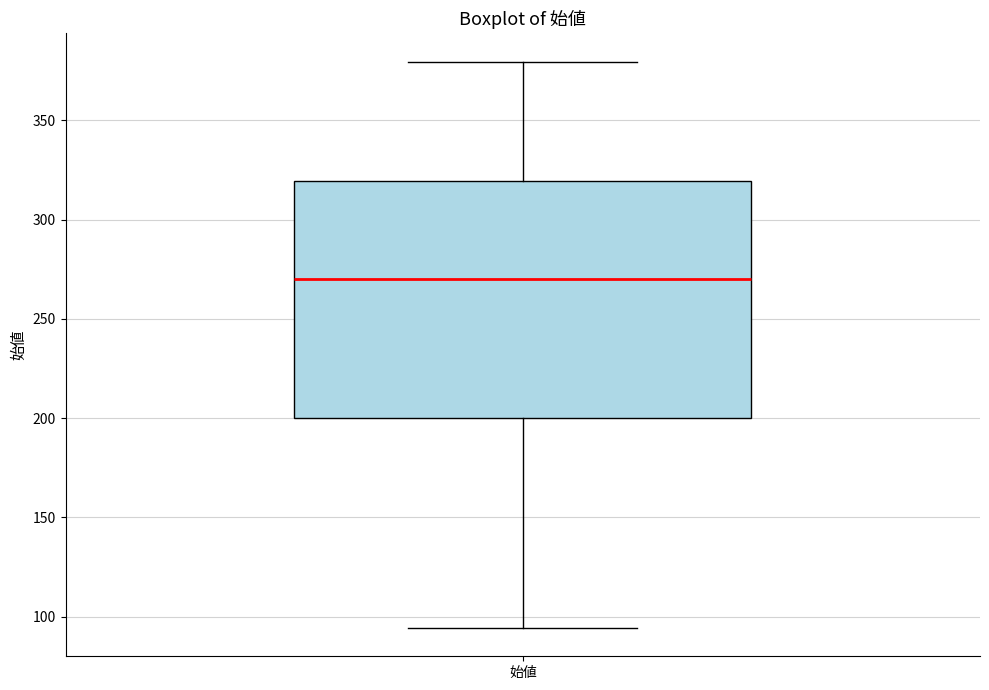

Transcribe this box plot: give where the median line is, the range the box spans, and where the two whiskers end, as read against the y-axis. The values are not printed on the chart, so give them approximately, as read against the axis.

median 270, box 200 to 320, whiskers 95 to 380